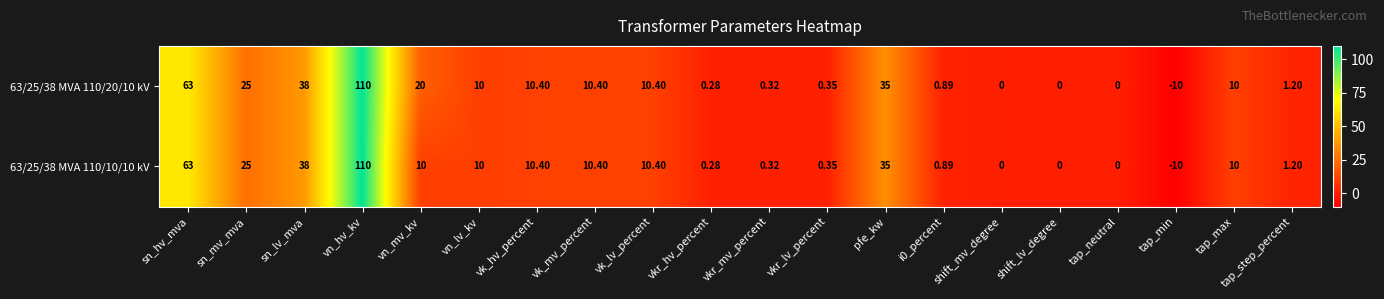

At which label does 63/25/38 MVA 110/20/10 kV first exceed 10?

sn_hv_mva